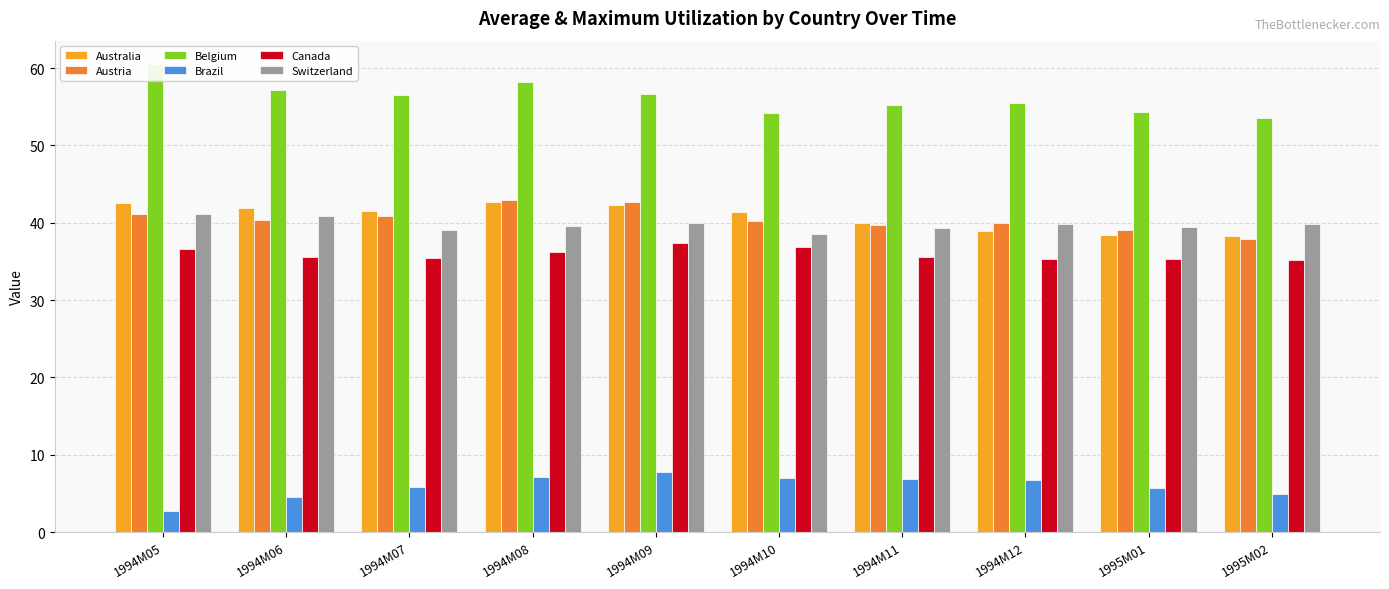

How many values in the Switzerland series are below 39?

1